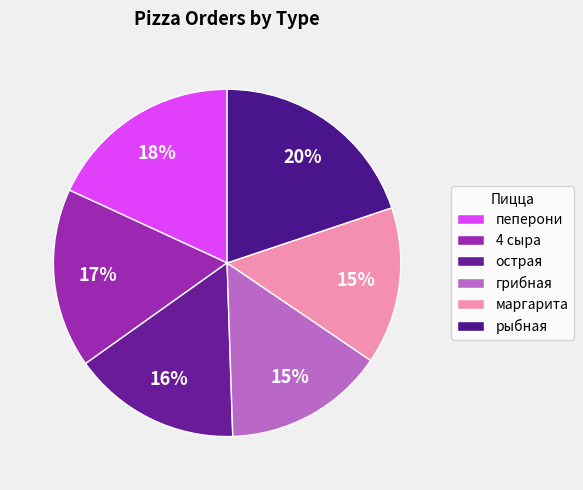

Rank the categories by value from highest to lowest.

рыбная, пеперони, 4 сыра, острая, грибная, маргарита